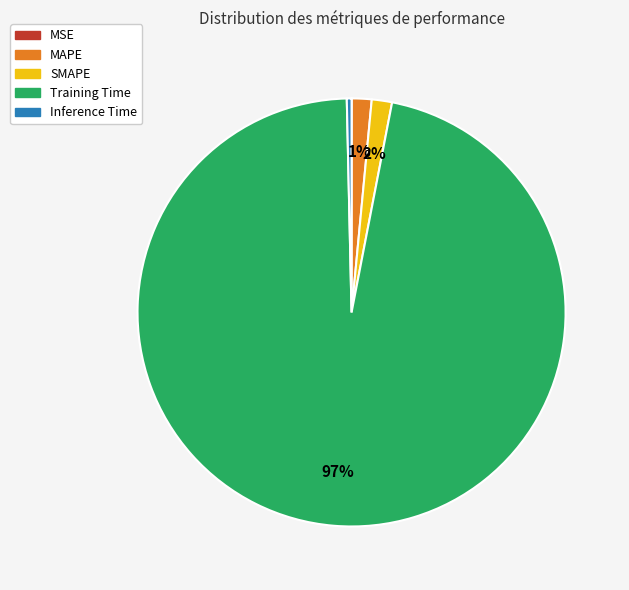

Which category has the biggest portion of the pie?

Training Time